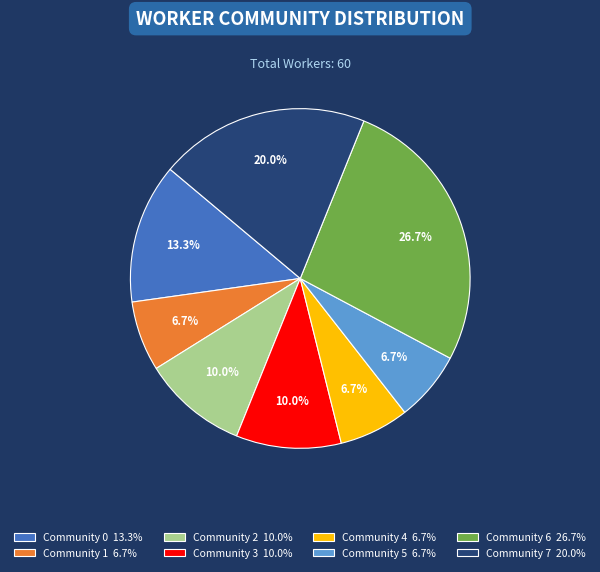

Is the sum of Community 6 and Community 2 greater than half?

No